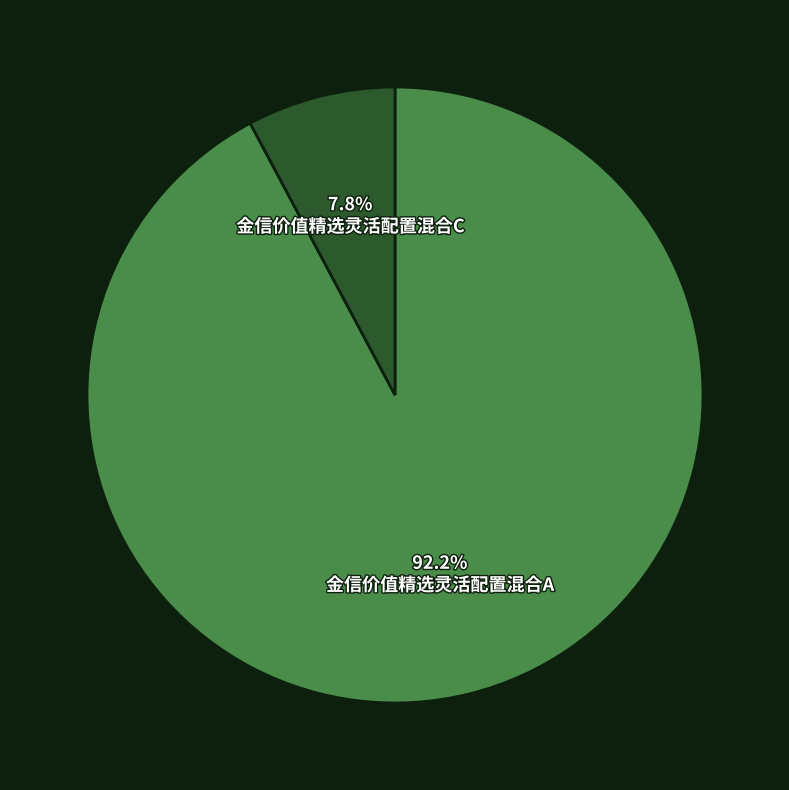

Count the number of slices in the pie.

2